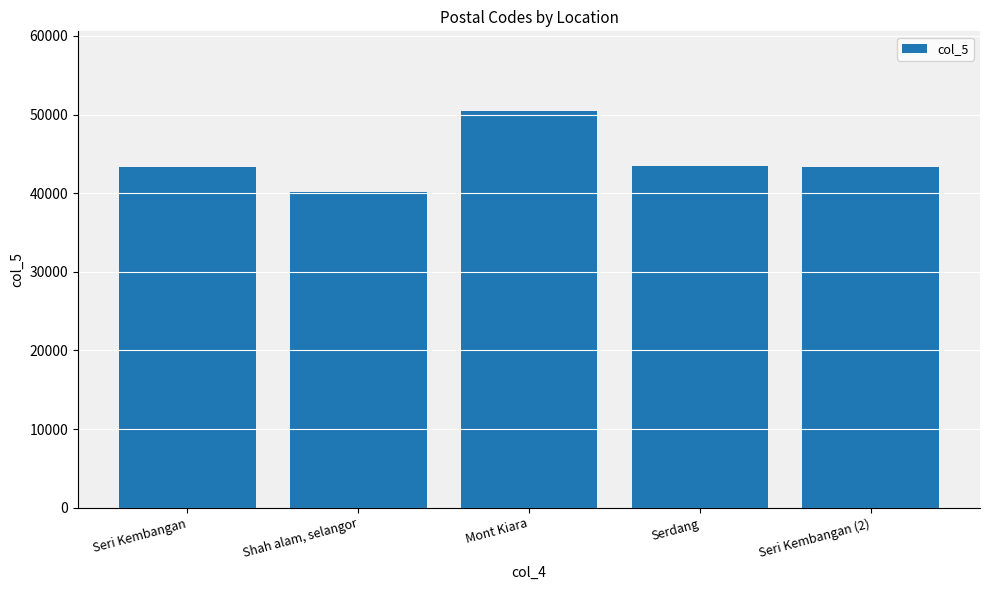

True or false: the data shows 9525 at Shah alam, selangor.

False